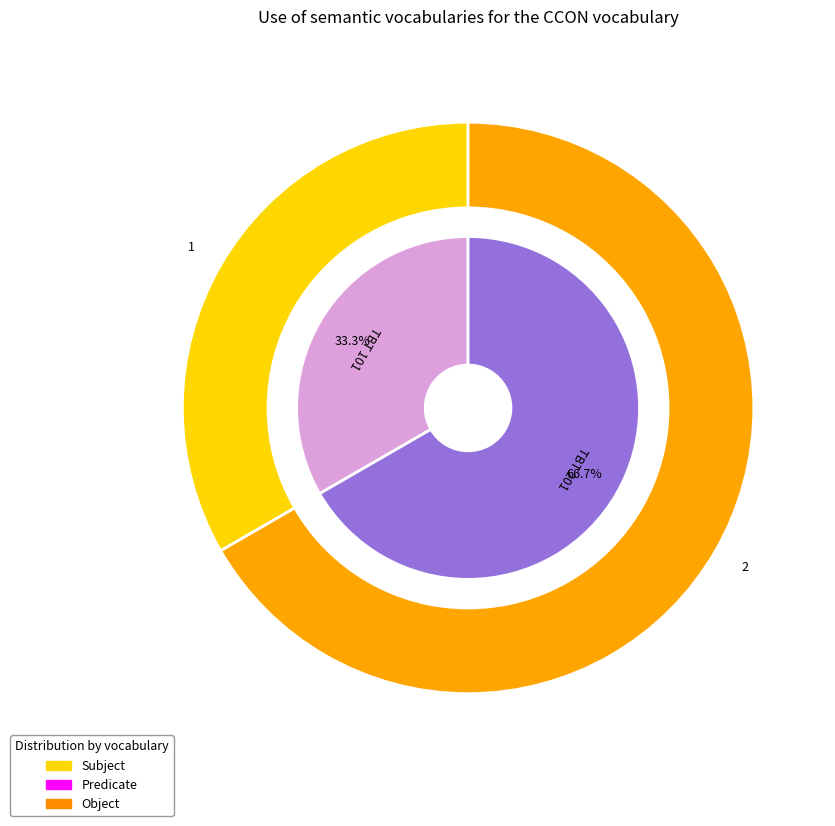

Does any single category account for the majority?

Yes